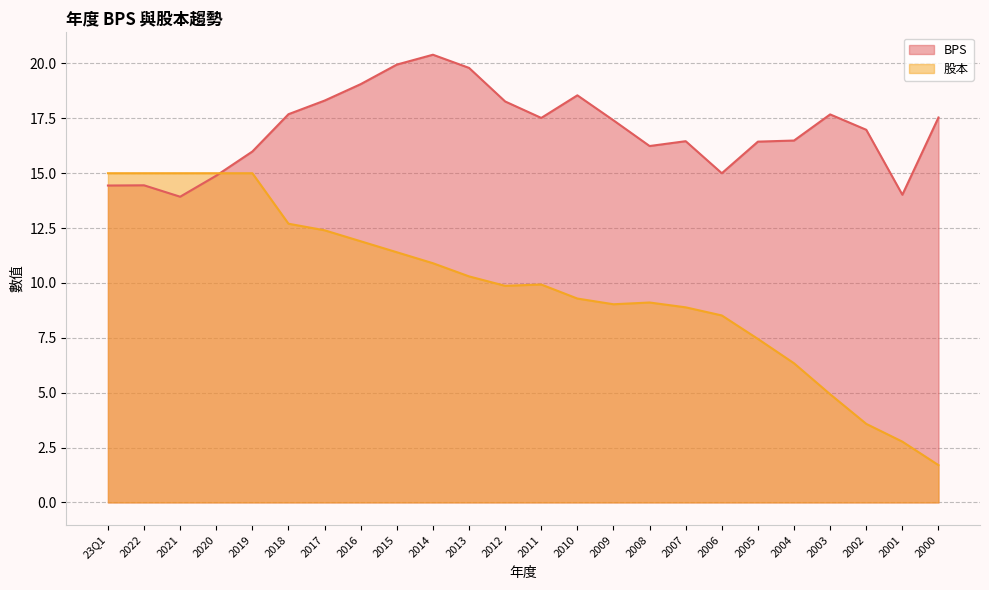

After their last crossing, which series has the higher values: 股本 or BPS?

BPS